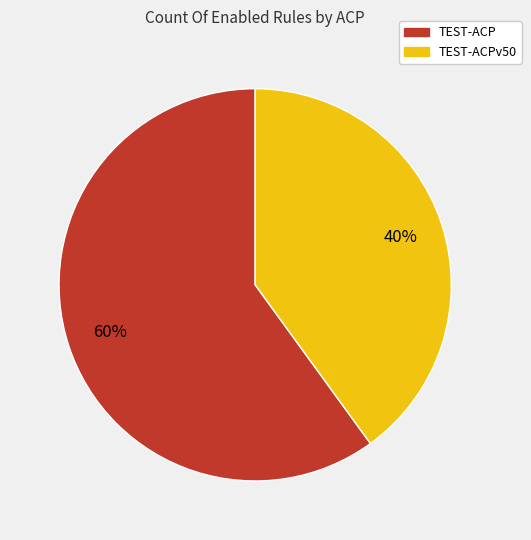

To the nearest percent, what is the difference between the largest and smallest slice percentages?

20%